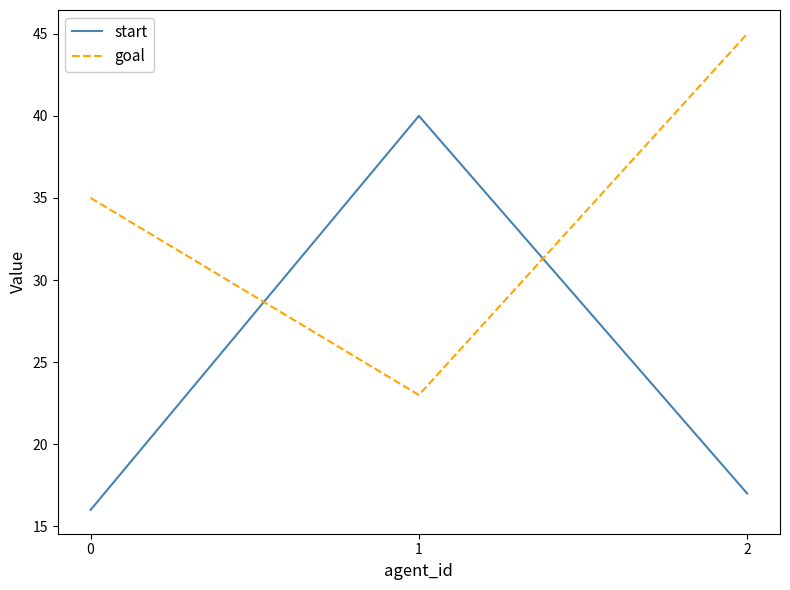

What is the total value across all series at 0?

51